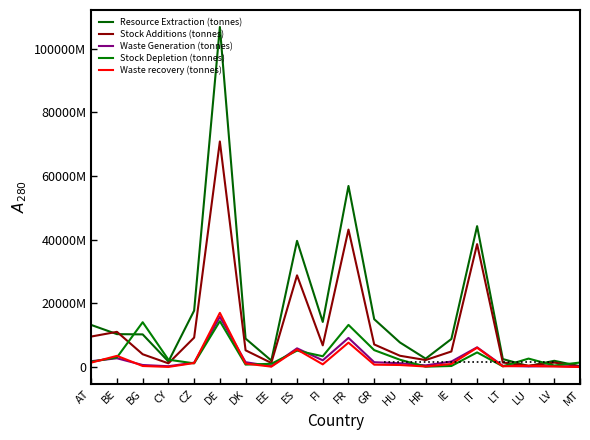

Does the chart have visible grid lines?

No